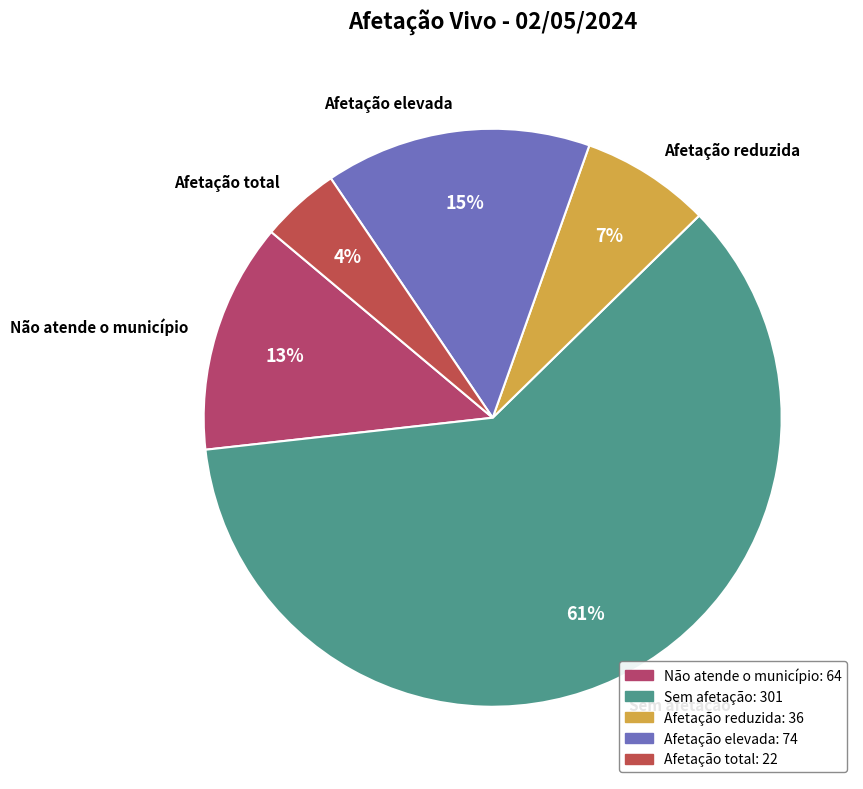

Count the number of slices in the pie.

5